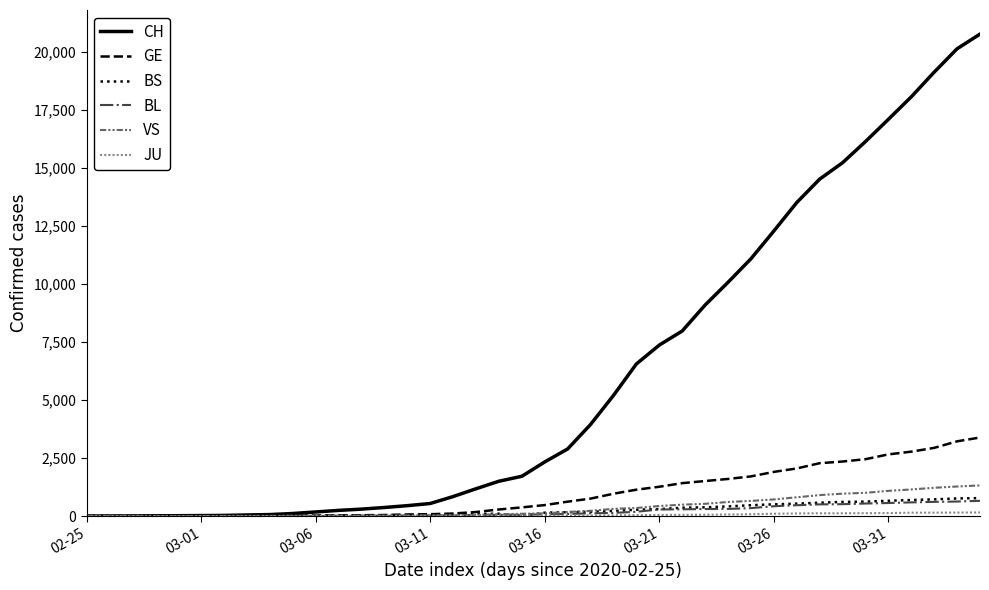

Which series has the largest total across all categories?

CH